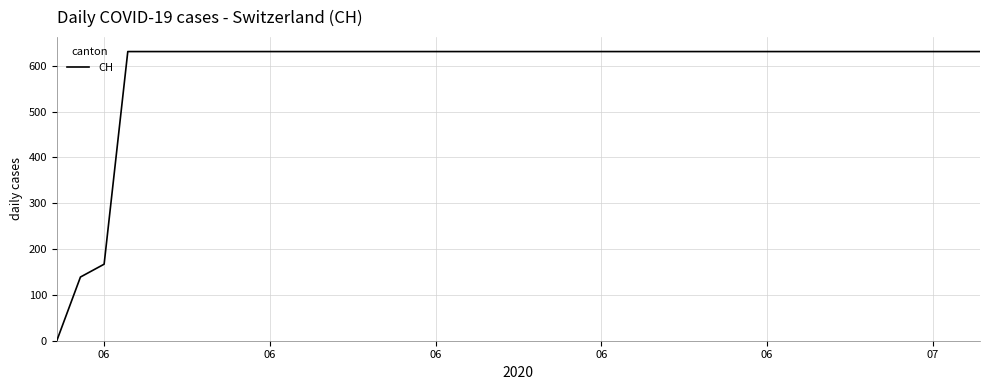

What is the difference between the maximum and minimum values?

631